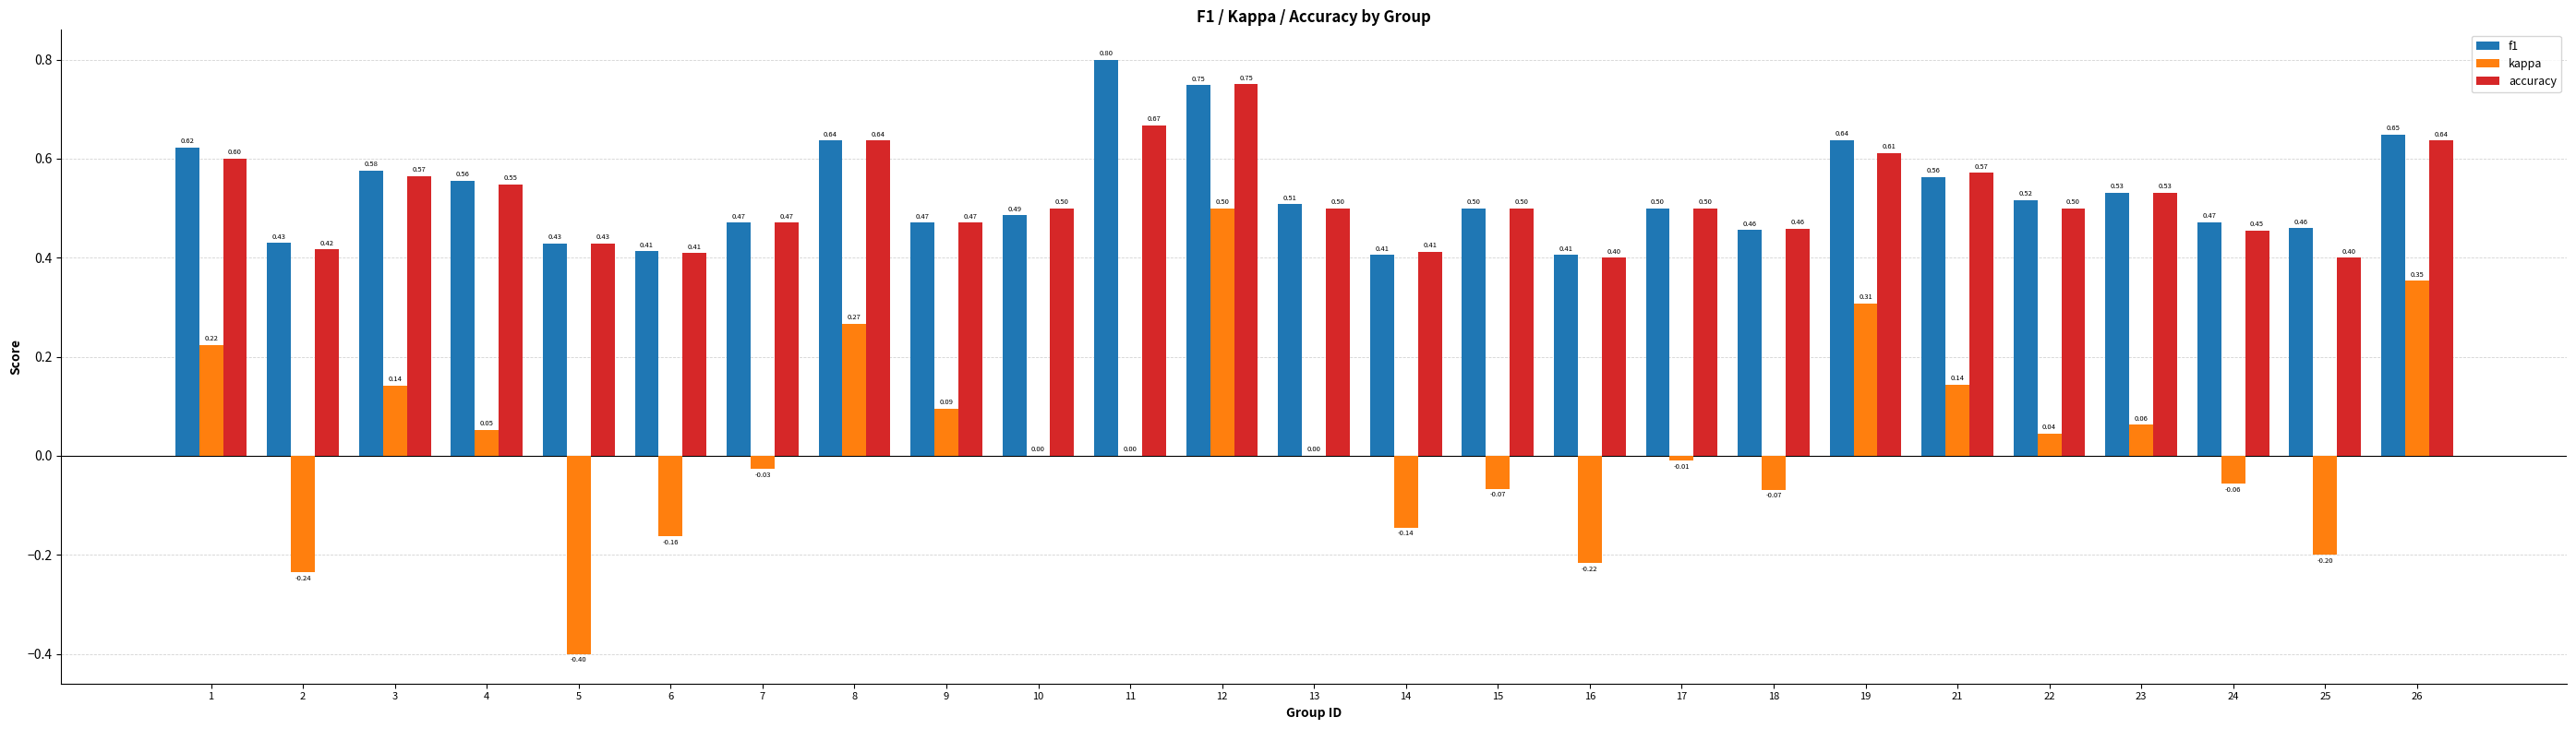

Is it true that accuracy equals 0.9 at 3?

False